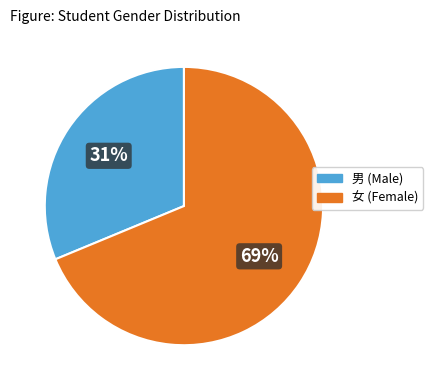

Rank the categories by value from highest to lowest.

女, 男